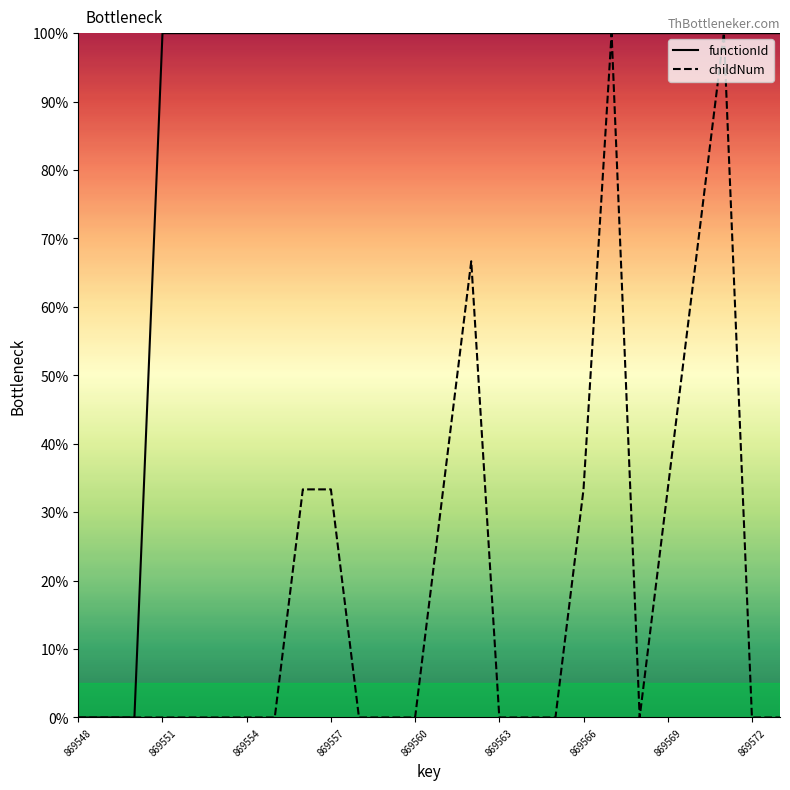

List the series in order of their overall mean, highest first.

functionId, childNum